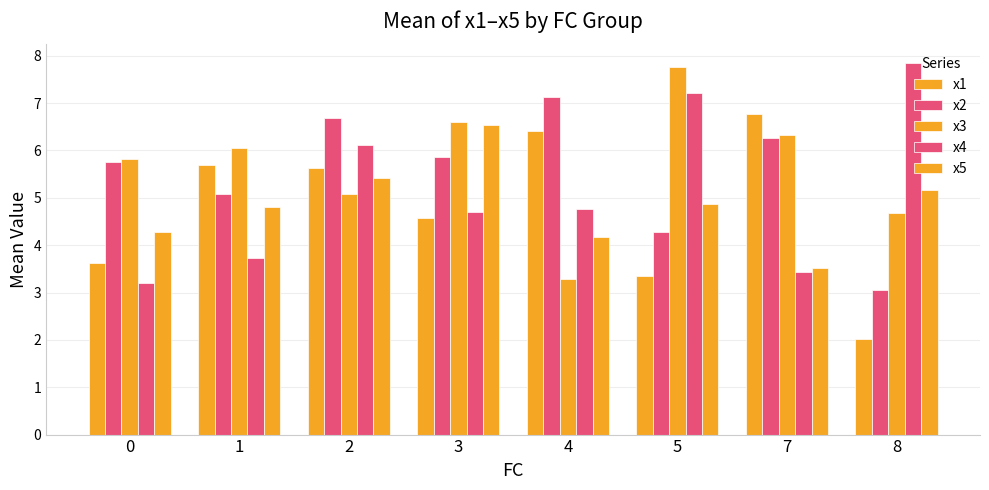

What is the difference between the second highest and minimum values in the x5 series?

1.9